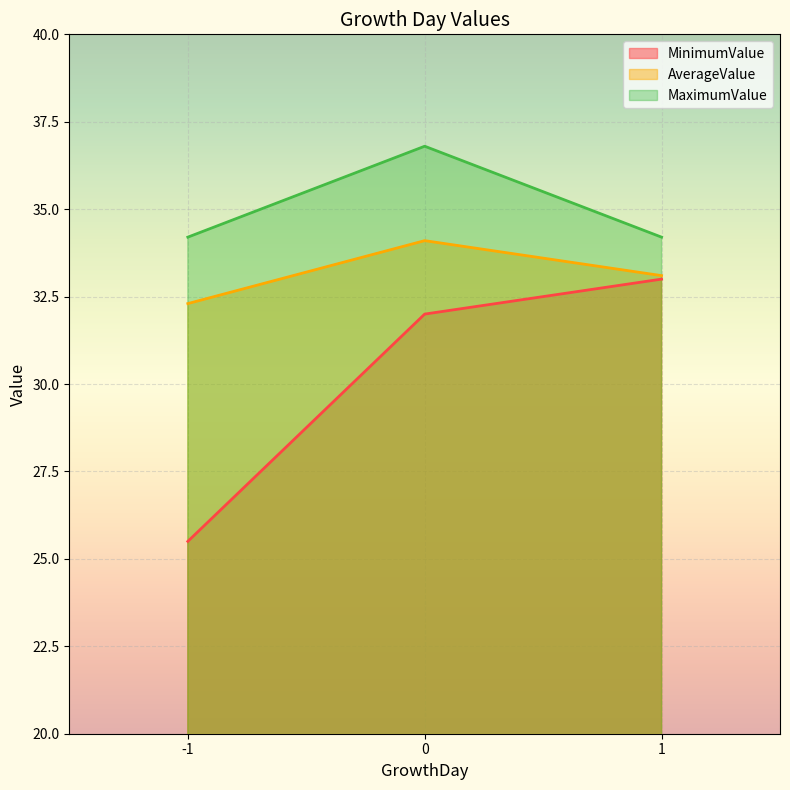

List the series in order of their peak value, lowest first.

MinimumValue, AverageValue, MaximumValue